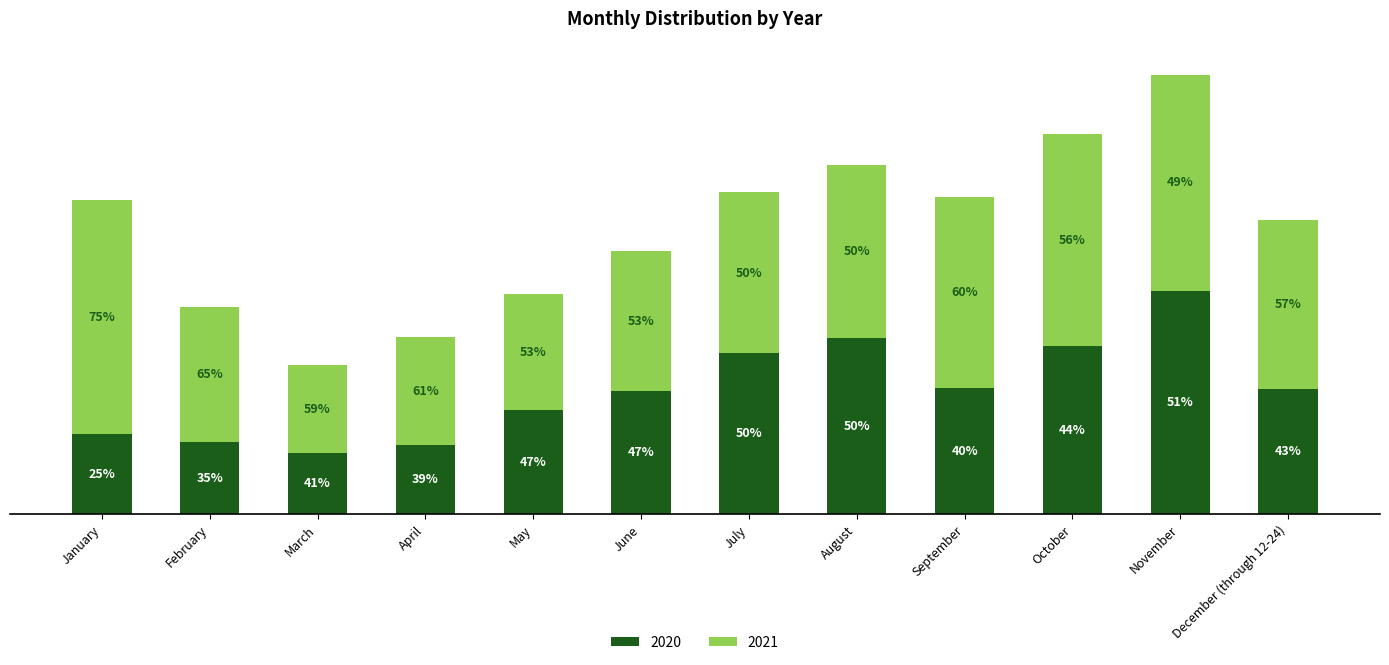

True or false: 2020 has a value of 313 at November.

False